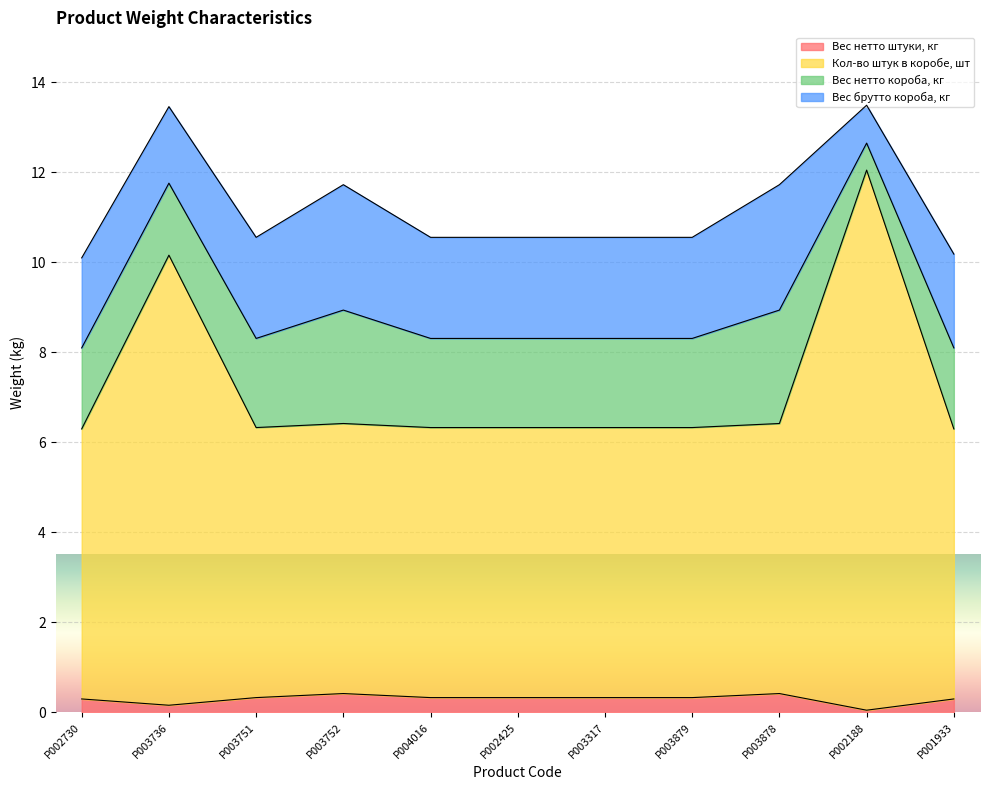

What value does the Вес нетто штуки, кг series have at P003878?

0.4